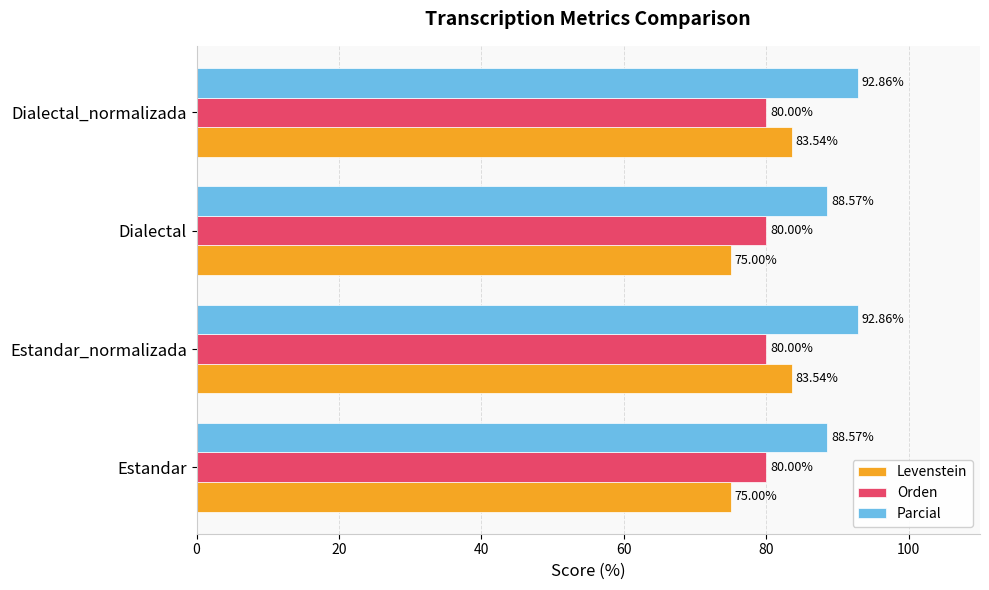

What is the spread (max minus min) of values at Estandar_normalizada?

12.9